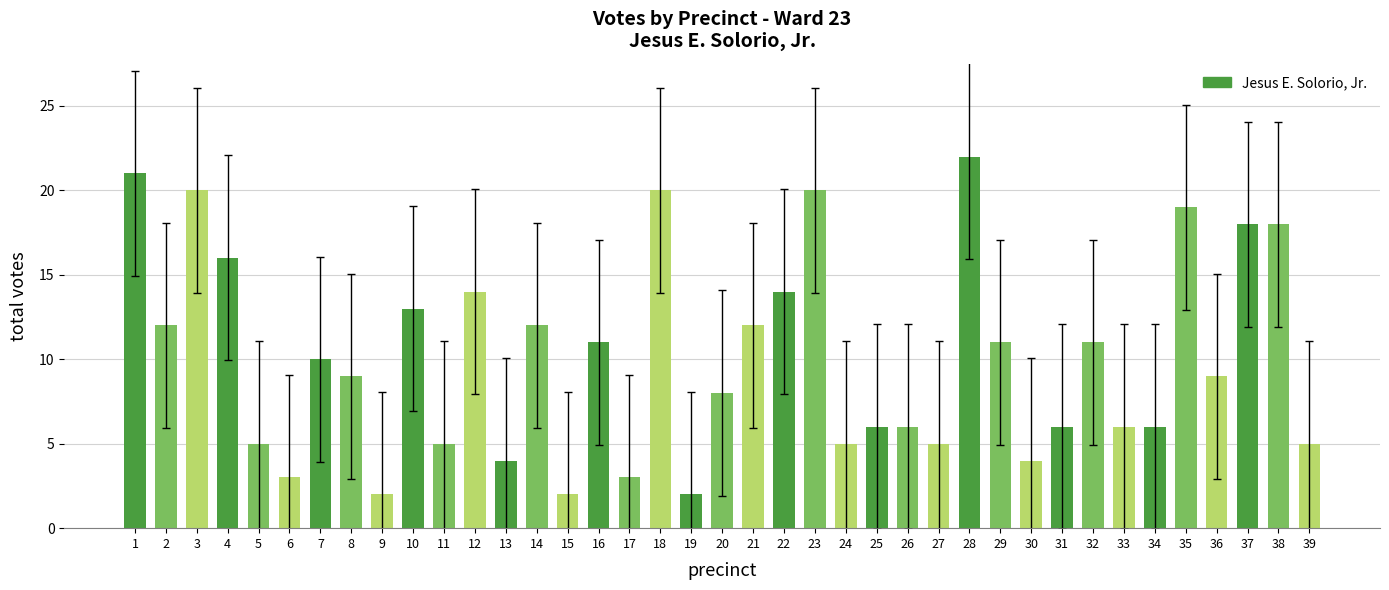

What is the value of the 19th bar from the left?

2